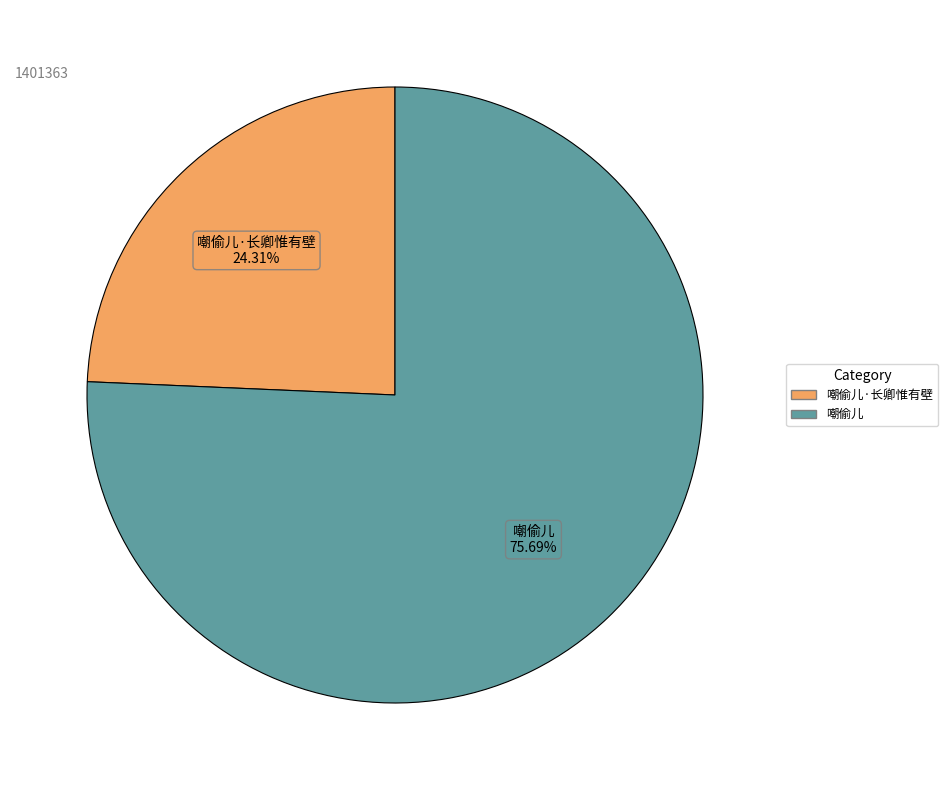

The 嘲偷儿·长卿惟有壁 slice represents 24% of the pie. True or false?

True